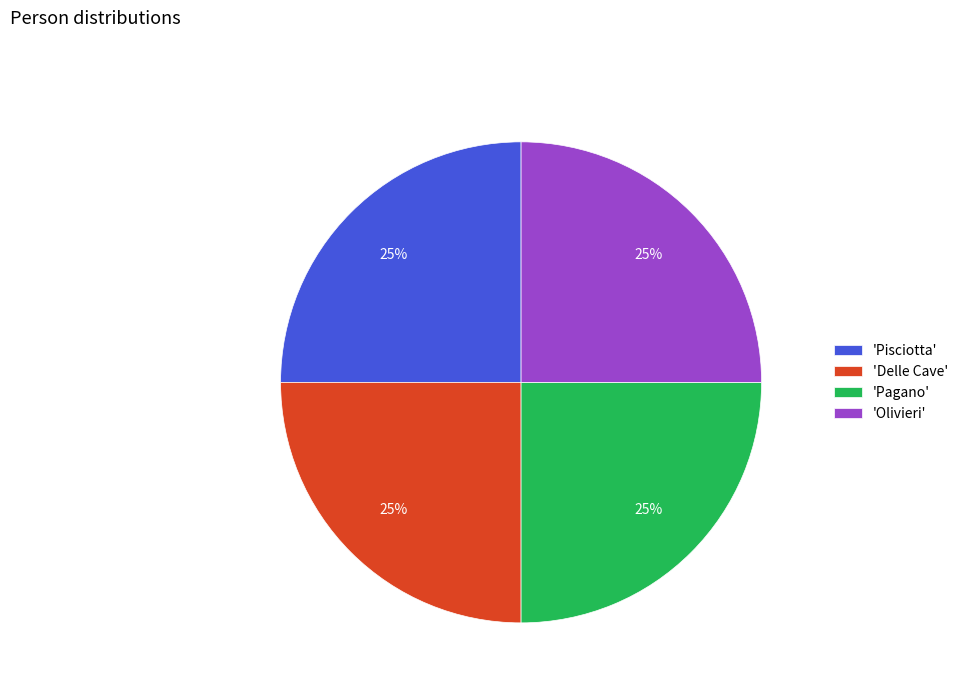

Approximately how many times larger is the value at 'Pagano' compared to 'Delle Cave'?

1.0